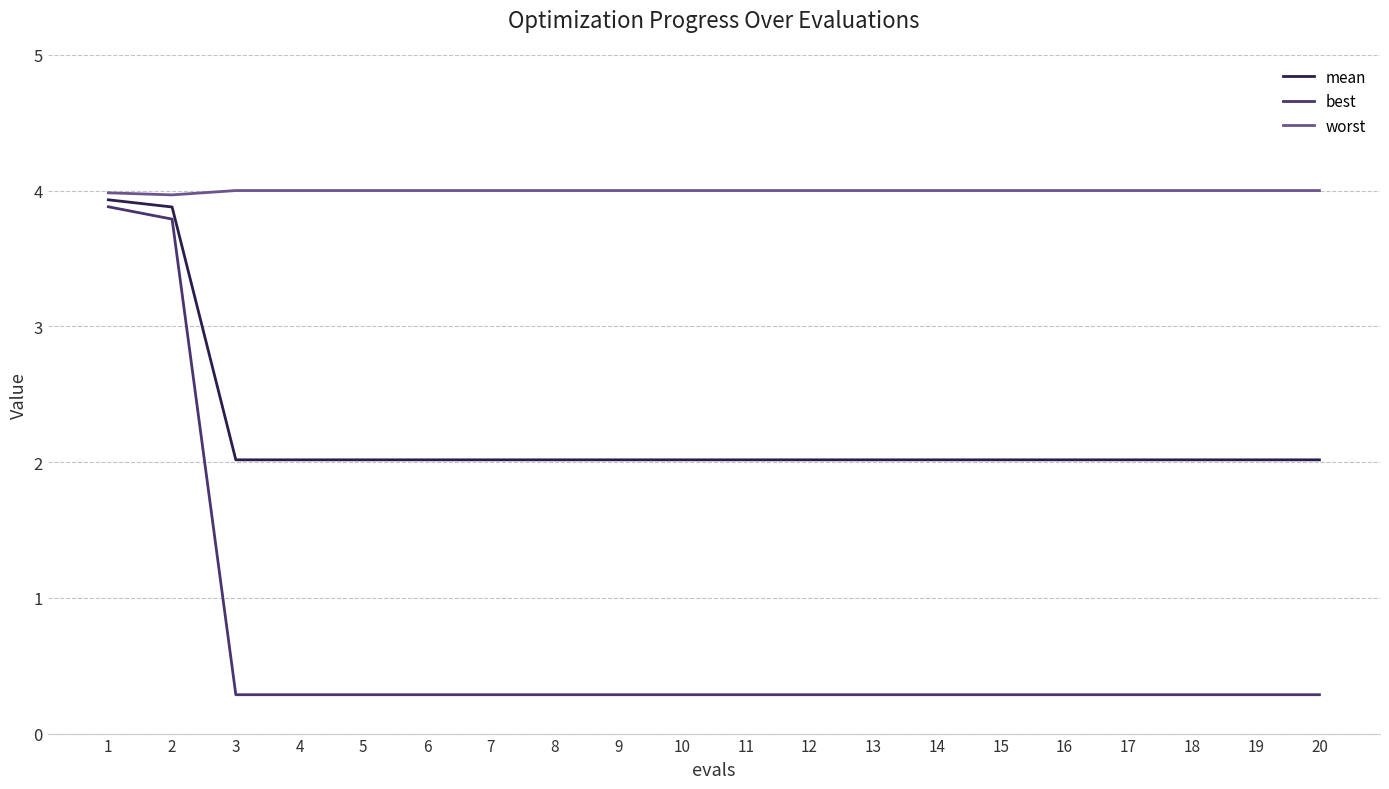

Is the value of best at 2 greater than the value of worst at 20?

No